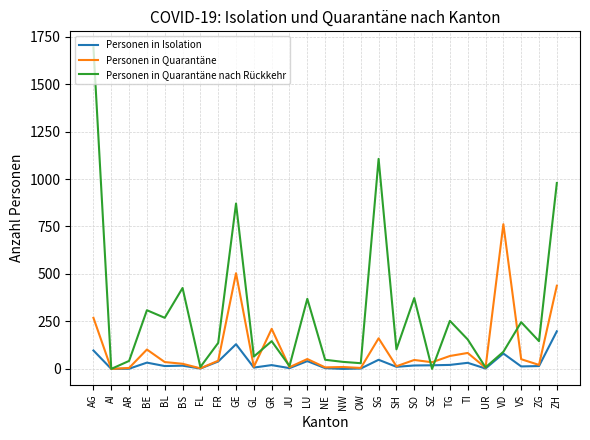

Count the number of categories in the chart.

27